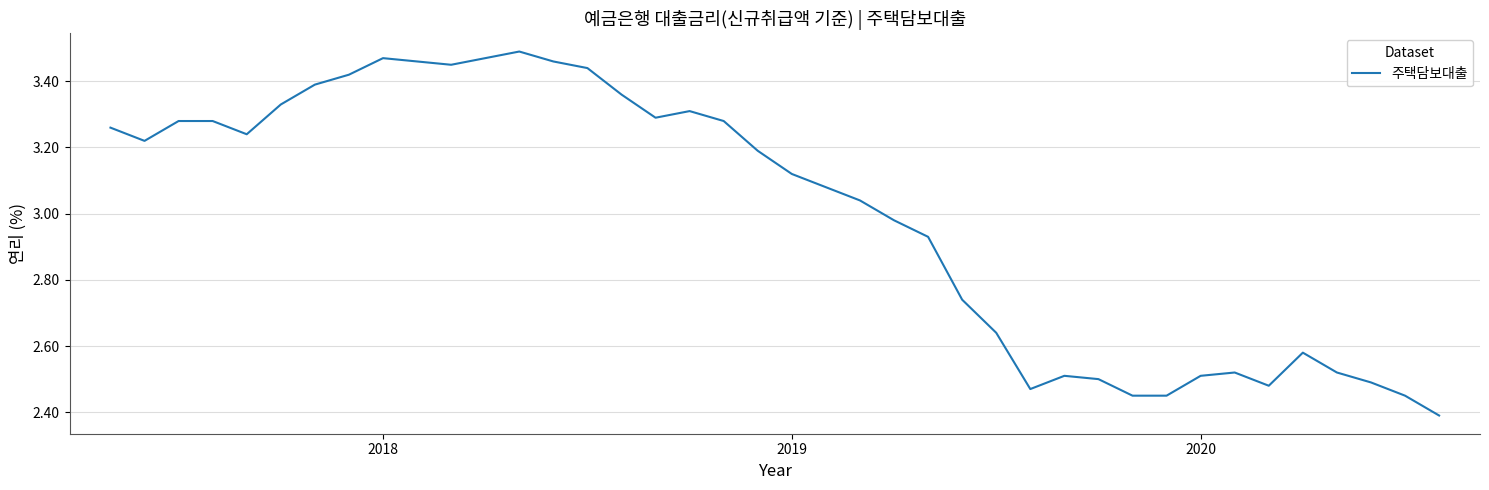

What is the minimum value shown in the chart?

2.4